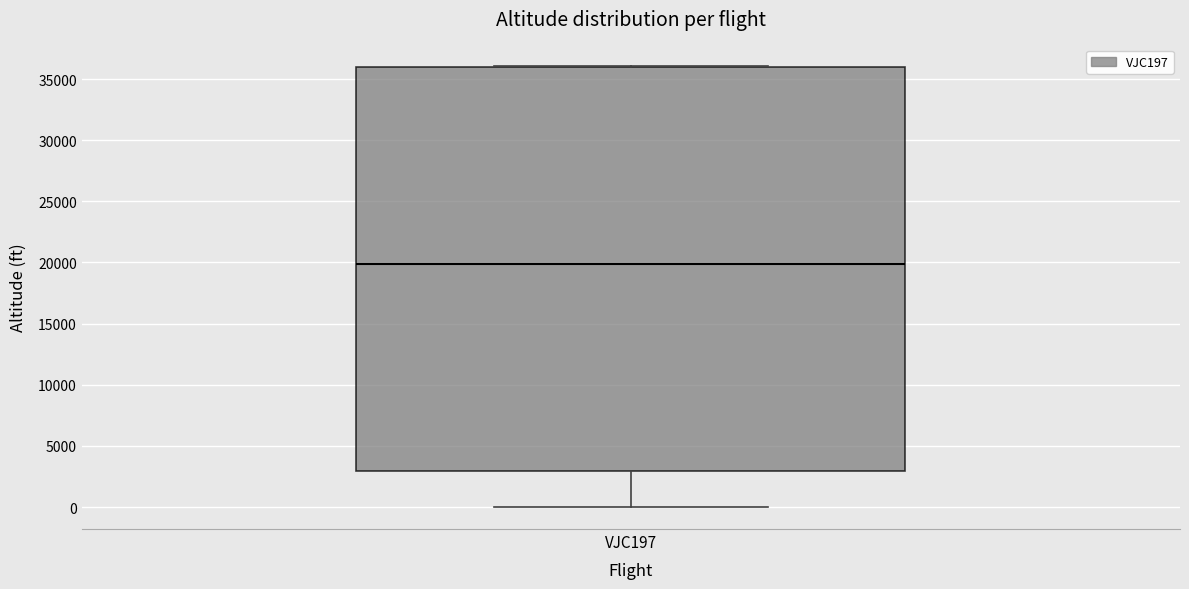

Read this box plot against the y-axis: the position of the median line, the range covered by the box, and the ends of both whiskers. The values are not printed on the chart, so give them approximately, as read against the axis.

median 20000, box 3000 to 36000, whiskers 0 to 36000